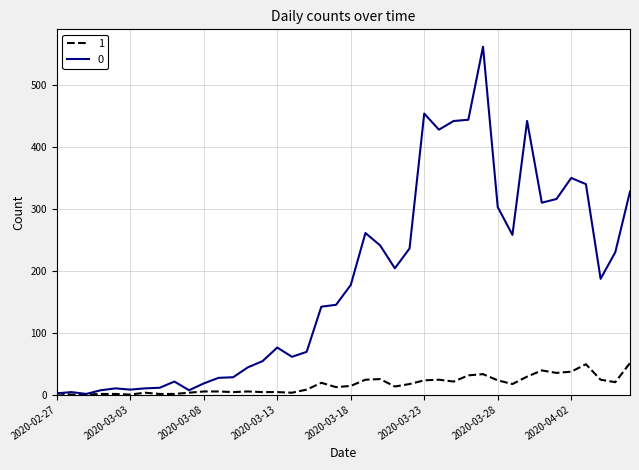

List the series in order of their peak value, lowest first.

1, 0